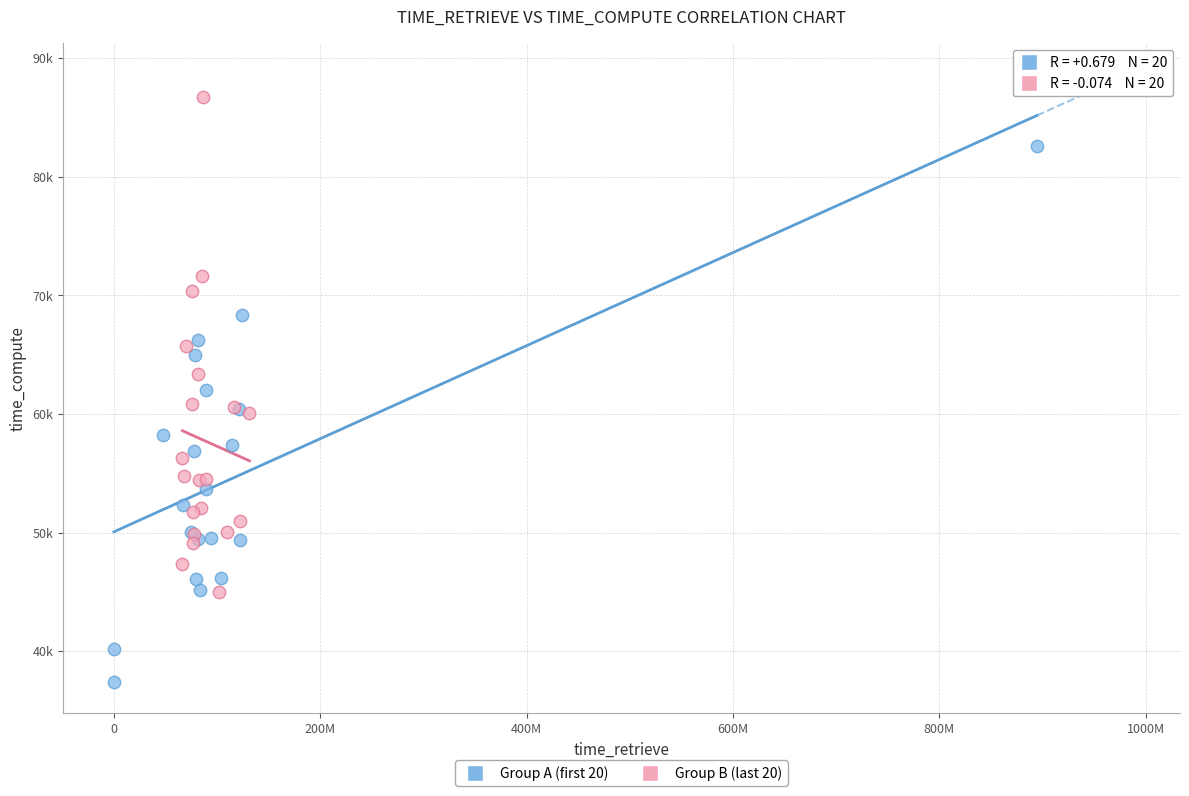

What are all the series names shown in the legend?

Group A (first 20), Group B (last 20)